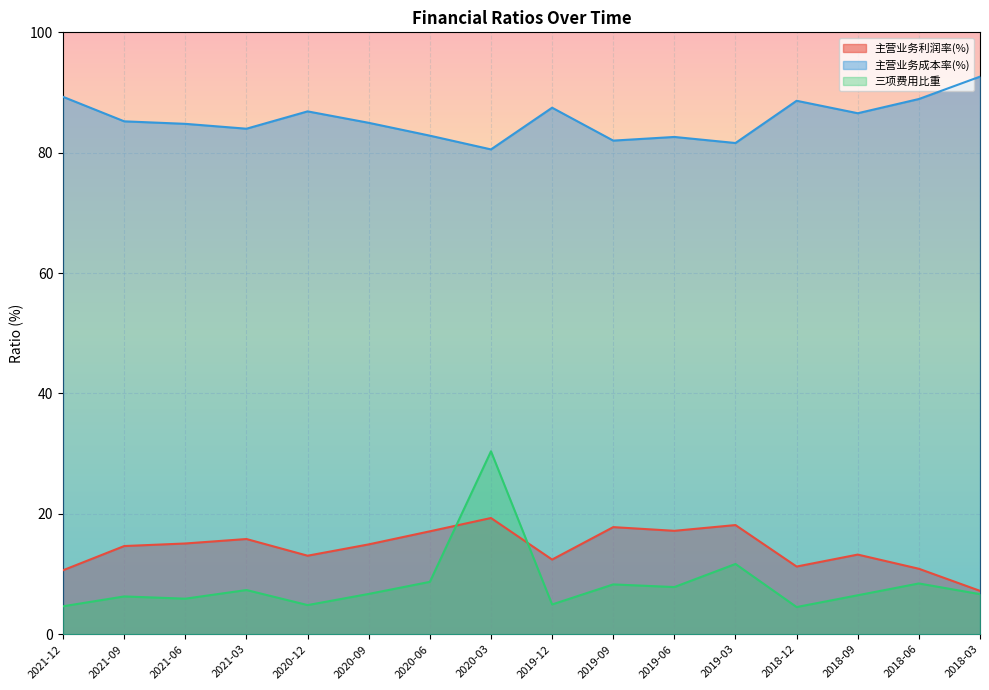

What is the value of the 主营业务利润率(%) point at the 8th from the left?

19.3